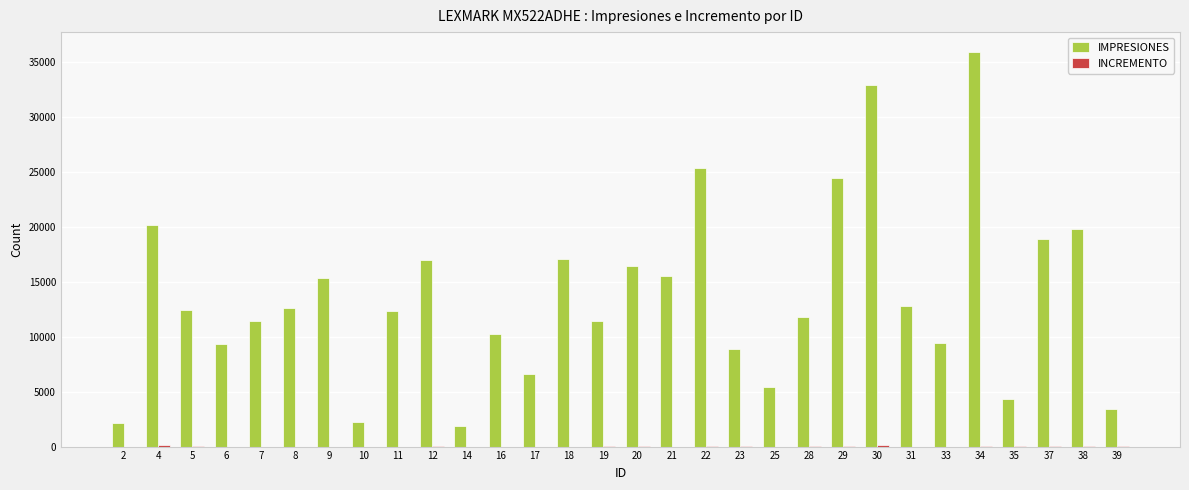

The IMPRESIONES series shows 35954 at 34. True or false?

True